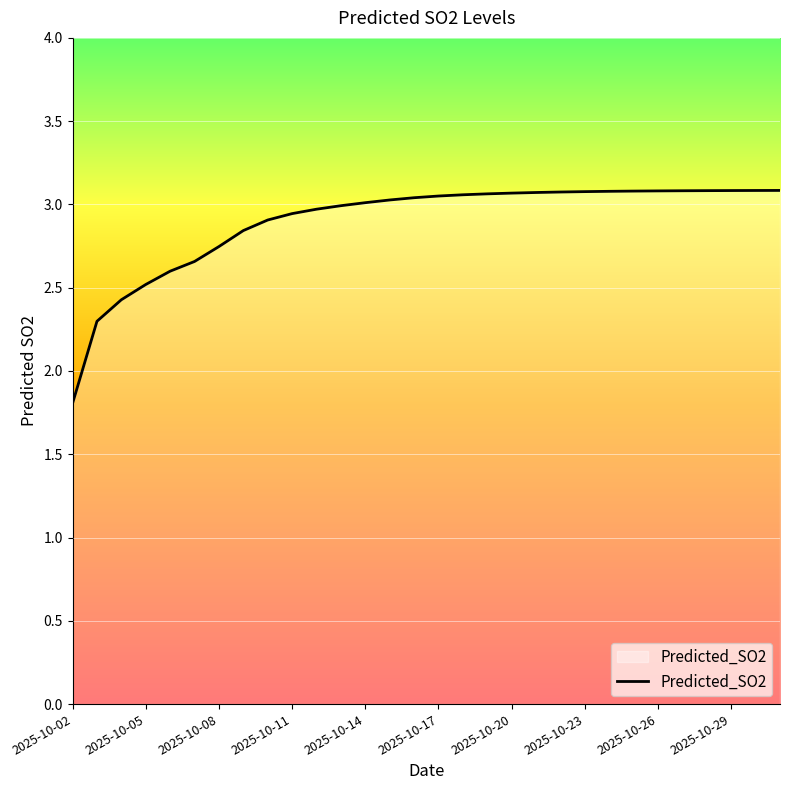

What is the difference between the maximum and minimum values?

1.3